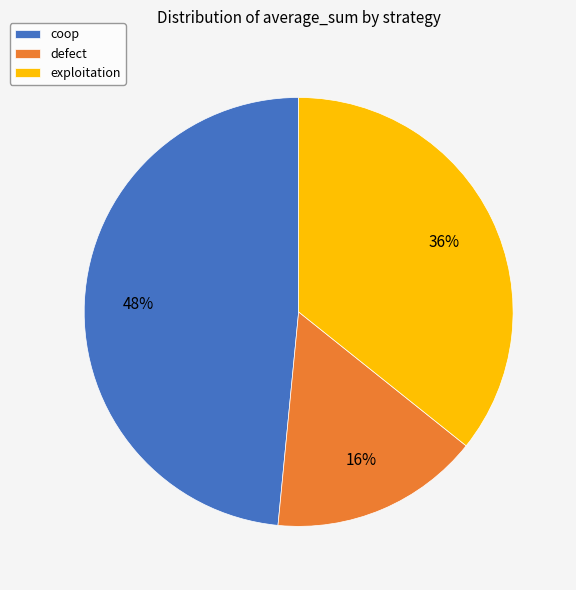

To the nearest percent, what is the combined percentage of coop and exploitation?

84%